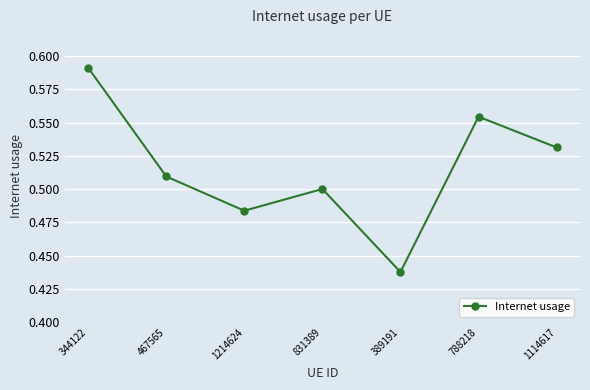

What is the label of the 5th point from the left?

389191